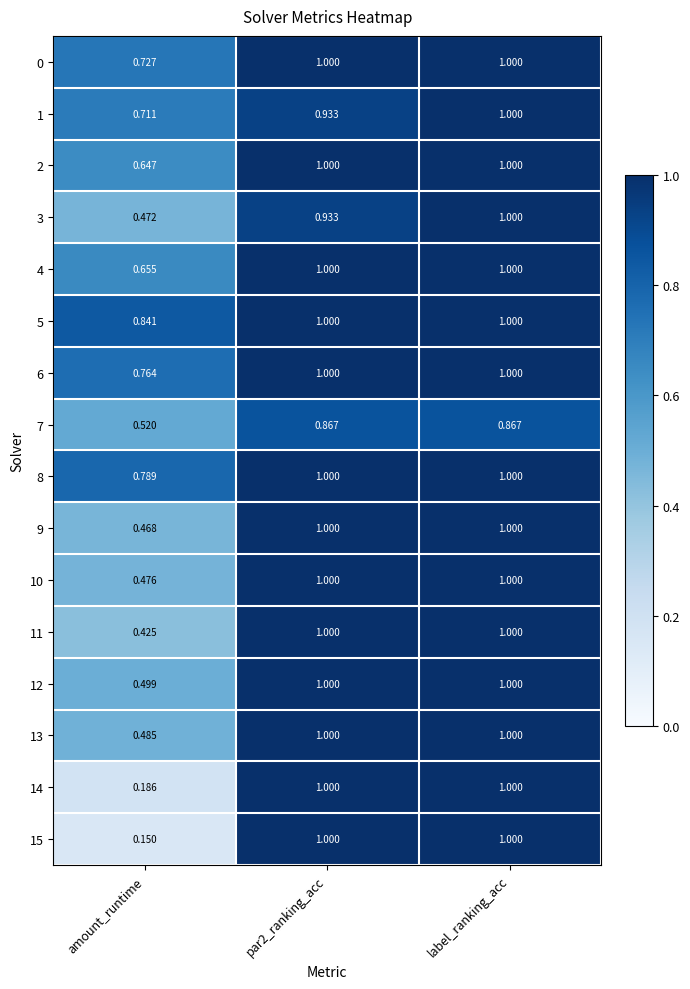

Where is 14 nearest to the value 0?

amount_runtime